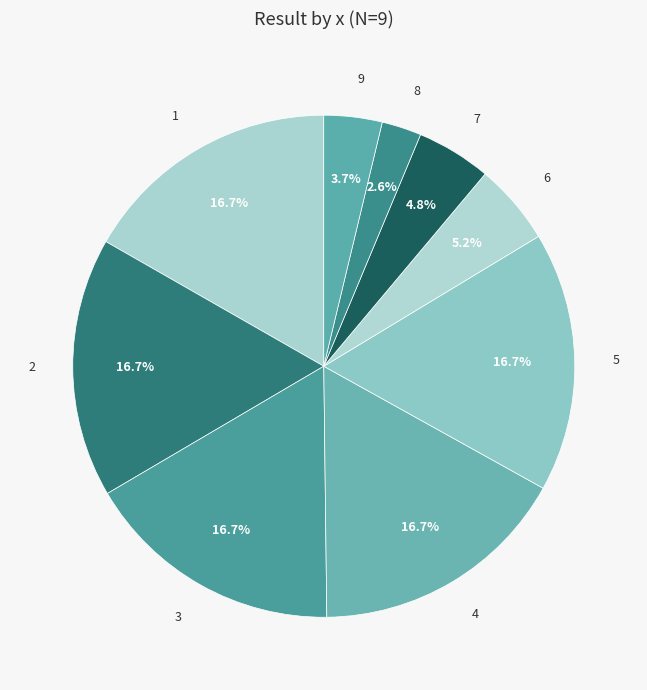

To the nearest percent, what percentage of the pie is 5?

17%